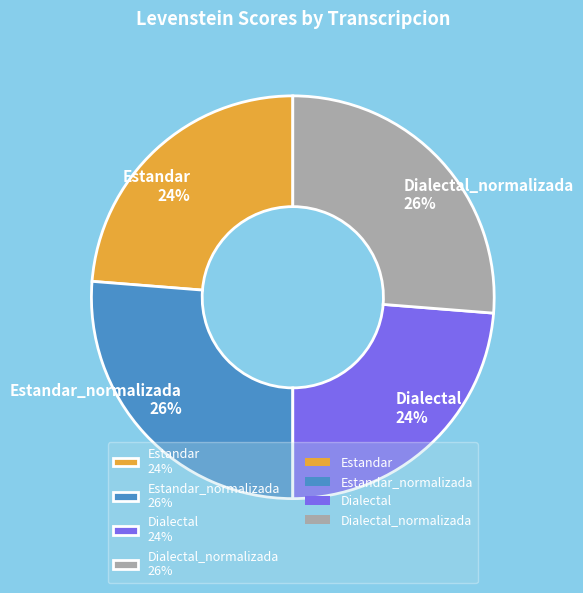

The Dialectal_normalizada 26% slice represents 26% of the pie. True or false?

True